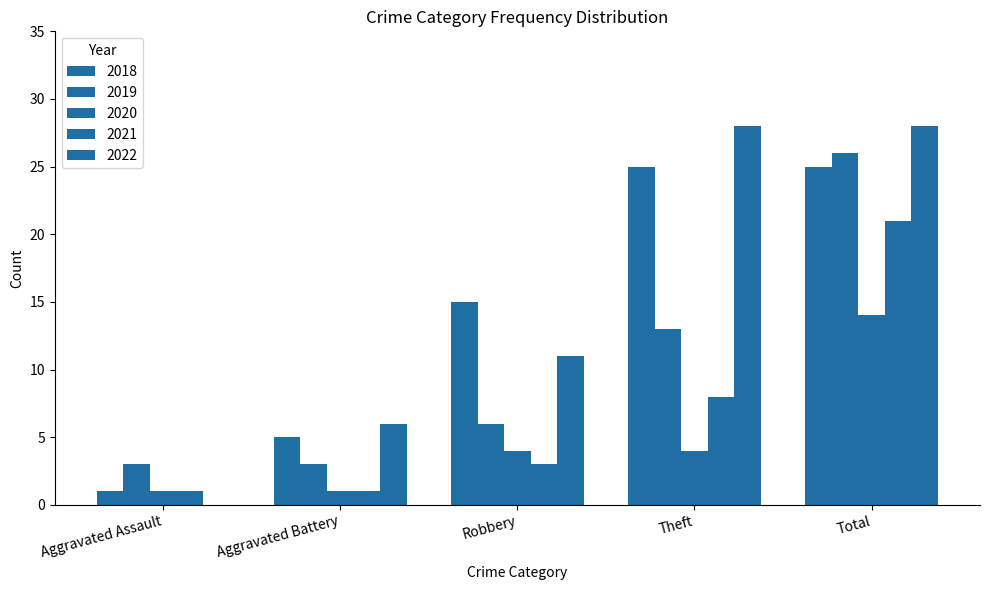

Reading right to left, transcribe all the data shown in this chart.

2019: Total=26	Theft=13	Robbery=6	Aggravated Battery=3	Aggravated Assault=3
2021: Total=21	Theft=8	Robbery=3	Aggravated Battery=1	Aggravated Assault=1
2018: Total=25	Theft=25	Robbery=15	Aggravated Battery=5	Aggravated Assault=1
2022: Total=28	Theft=28	Robbery=11	Aggravated Battery=6	Aggravated Assault=0
2020: Total=14	Theft=4	Robbery=4	Aggravated Battery=1	Aggravated Assault=1